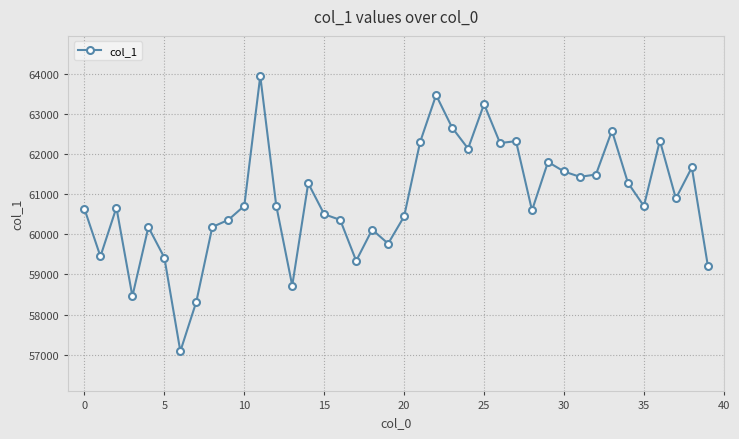

Is this an area chart (filled region under the line)?

No